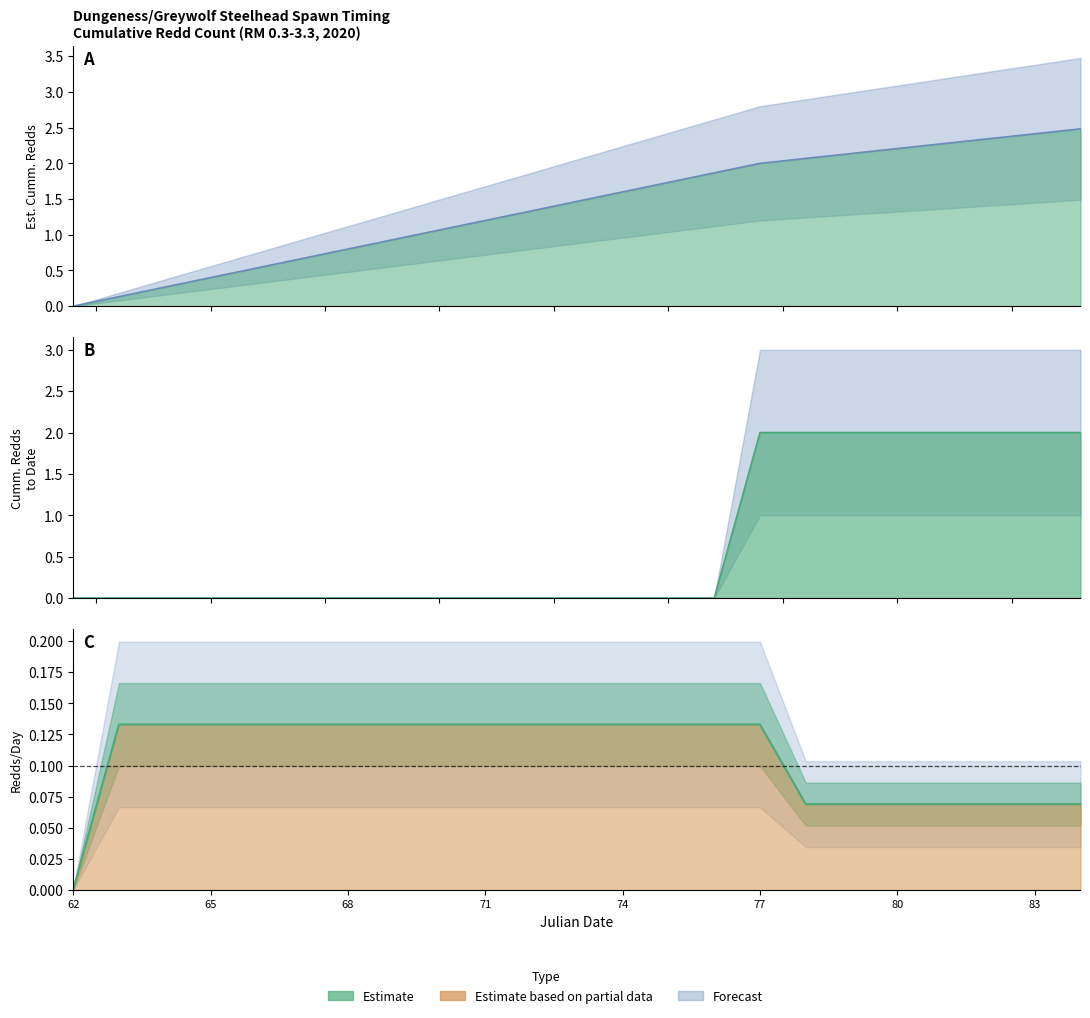

At which category is the sum across all series the highest?

84